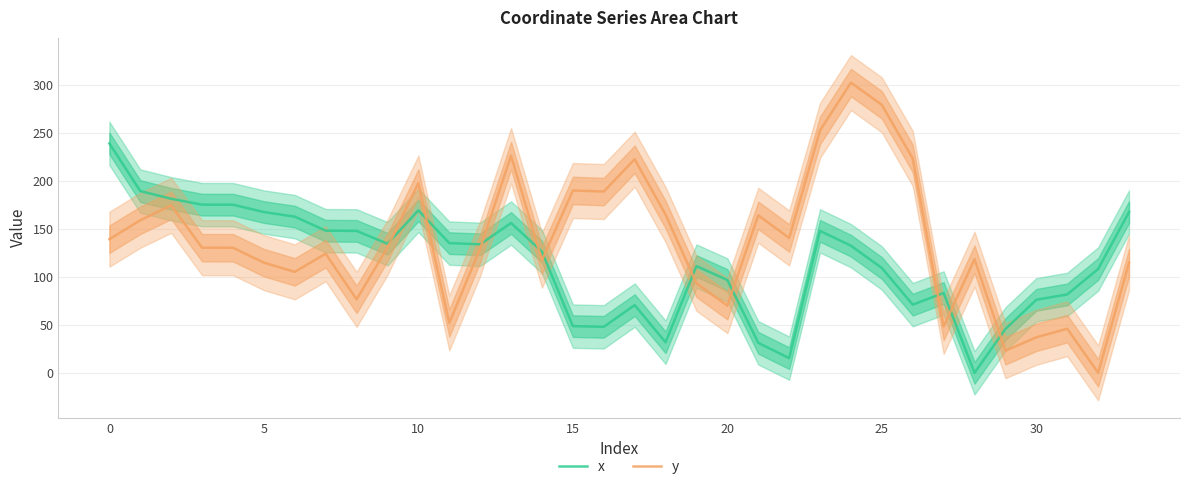

The y series shows 139.1 at 0. True or false?

True